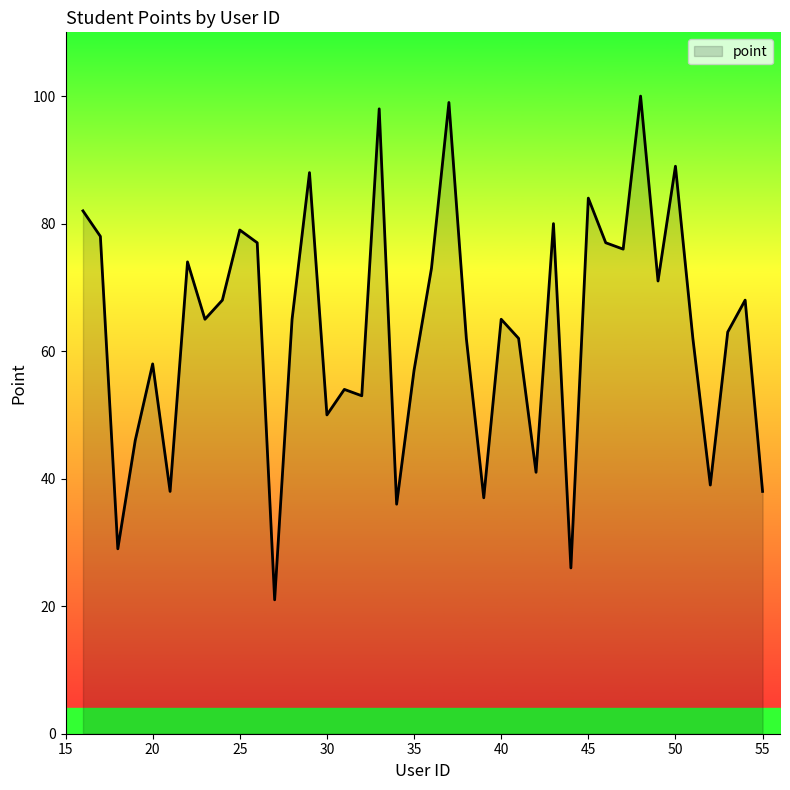

What is the difference between the maximum and minimum values?

79